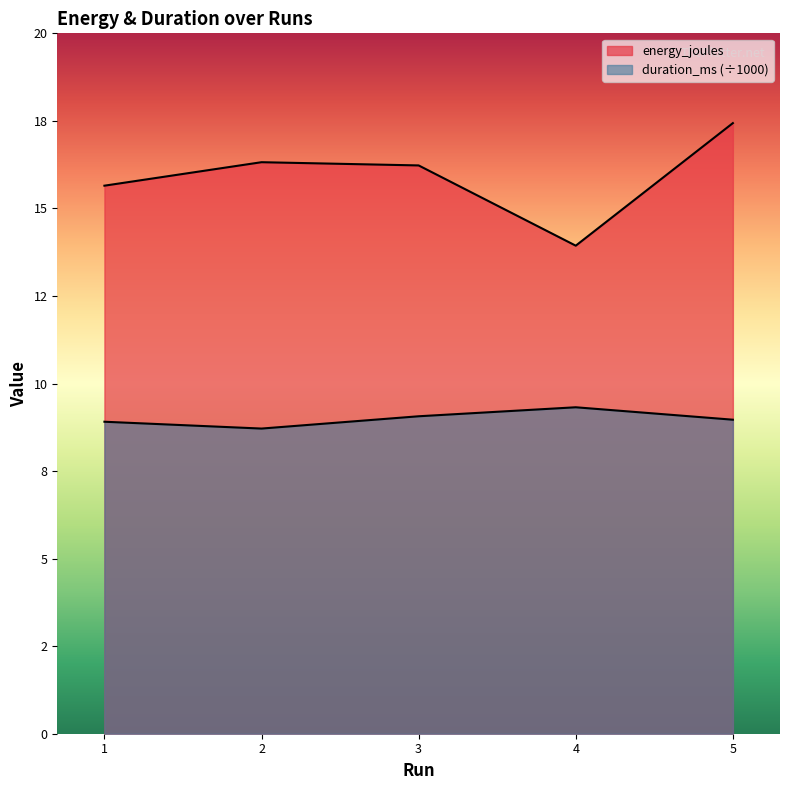

Reading left to right, what are all the values shown in this chart?

energy_joules: 15.6	16.3	16.2	13.9	17.4
duration_ms: 8.9	8.7	9.1	9.3	9.0